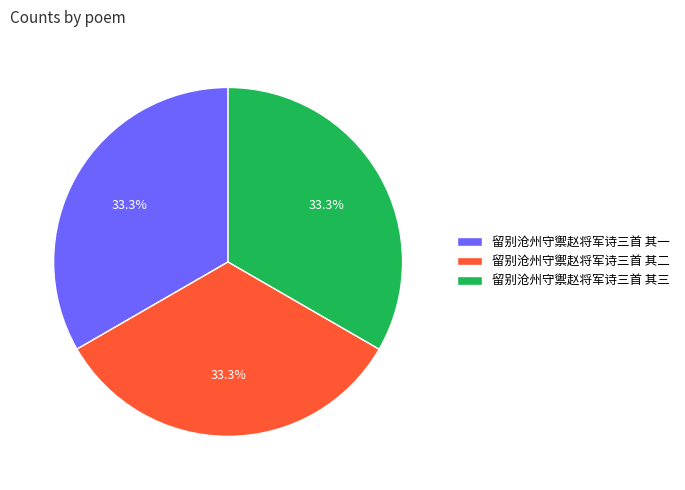

Is there any slice that represents more than half of the pie?

No